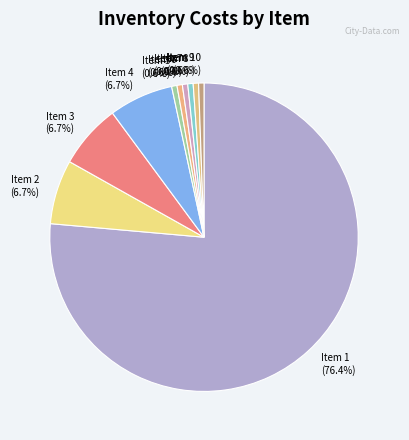

Is there a majority slice in this chart?

Yes